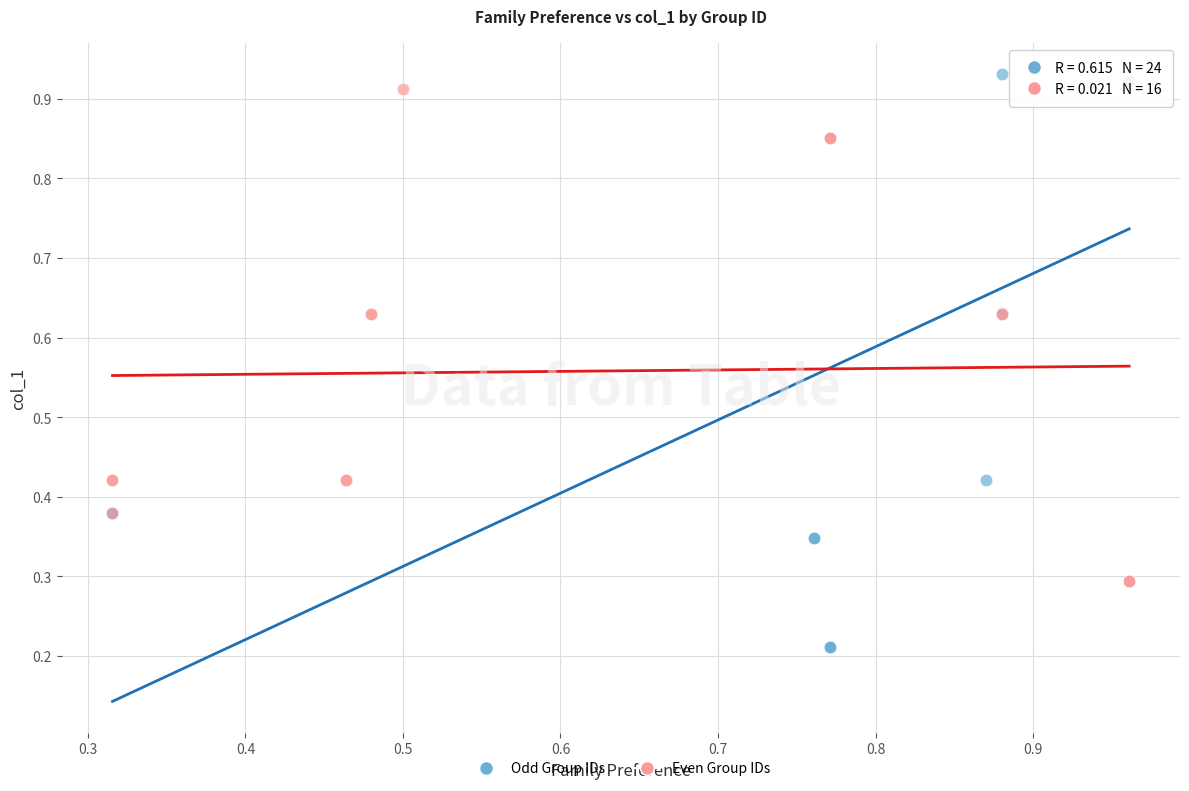

Which series reaches the minimum Y coordinate?

Odd Group IDs